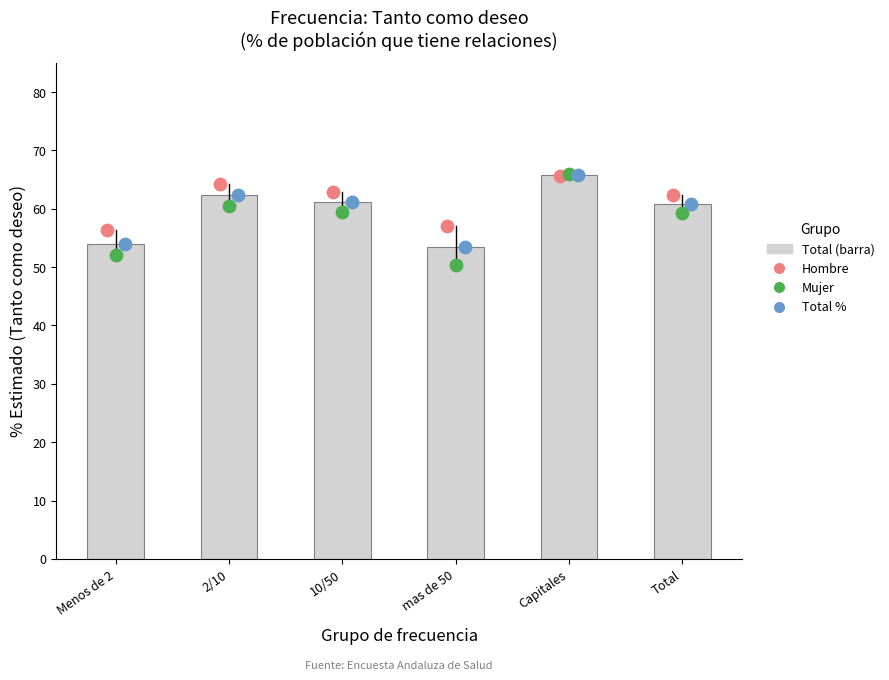

Which series has the largest total across all categories?

Hombre